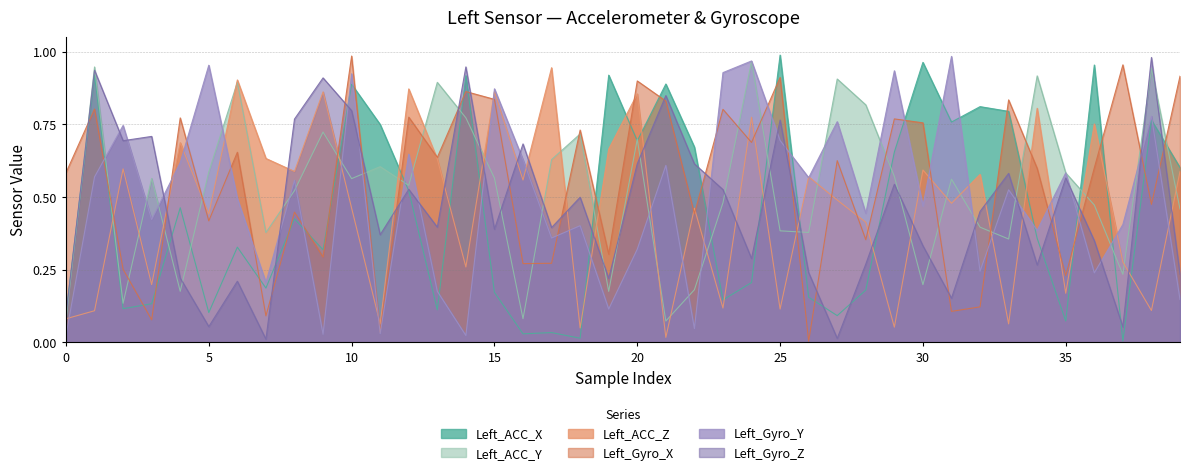

Reading left to right, transcribe all the data shown in this chart.

Left_ACC_X: 0.1	0.9	0.1	0.1	0.5	0.1	0.3	0.2	0.4	0.3	0.9	0.7	0.5	0.1	0.9	0.2	0.0	0.0	0.0	0.9	0.7	0.9	0.7	0.1	0.2	1.0	0.2	0.1	0.2	0.7	1.0	0.8	0.8	0.8	0.4	0.1	1.0	0.0	0.8	0.6
Left_ACC_Y: 0.1	0.9	0.1	0.6	0.2	0.6	0.9	0.4	0.5	0.7	0.6	0.6	0.5	0.9	0.8	0.6	0.1	0.6	0.7	0.2	0.7	0.1	0.2	0.5	1.0	0.4	0.4	0.9	0.8	0.6	0.2	0.6	0.4	0.4	0.9	0.6	0.5	0.2	0.9	0.5
Left_ACC_Z: 0.1	0.1	0.6	0.2	0.7	0.4	0.9	0.6	0.6	0.9	0.5	0.1	0.9	0.6	0.3	0.9	0.6	0.9	0.0	0.7	0.9	0.0	0.5	0.1	0.8	0.1	0.6	0.5	0.4	0.1	0.6	0.5	0.6	0.1	0.8	0.2	0.8	0.3	0.1	0.6
Left_Gyro_X: 0.6	0.8	0.3	0.1	0.8	0.4	0.7	0.1	0.4	0.3	1.0	0.0	0.8	0.6	0.9	0.8	0.3	0.3	0.7	0.3	0.9	0.8	0.4	0.8	0.7	0.9	0.0	0.6	0.4	0.8	0.8	0.1	0.1	0.8	0.6	0.2	0.6	1.0	0.5	0.9
Left_Gyro_Y: 0.0	0.6	0.7	0.4	0.6	1.0	0.5	0.2	0.6	0.0	0.9	0.0	0.6	0.2	0.0	0.9	0.6	0.4	0.4	0.1	0.3	0.6	0.0	0.9	1.0	0.7	0.6	0.8	0.4	0.9	0.5	1.0	0.2	0.5	0.4	0.6	0.2	0.4	0.8	0.1
Left_Gyro_Z: 0.1	0.9	0.7	0.7	0.2	0.1	0.2	0.0	0.8	0.9	0.8	0.4	0.5	0.4	0.9	0.4	0.7	0.4	0.5	0.2	0.6	0.8	0.6	0.5	0.3	0.8	0.2	0.0	0.3	0.5	0.3	0.2	0.5	0.6	0.3	0.6	0.3	0.1	1.0	0.2